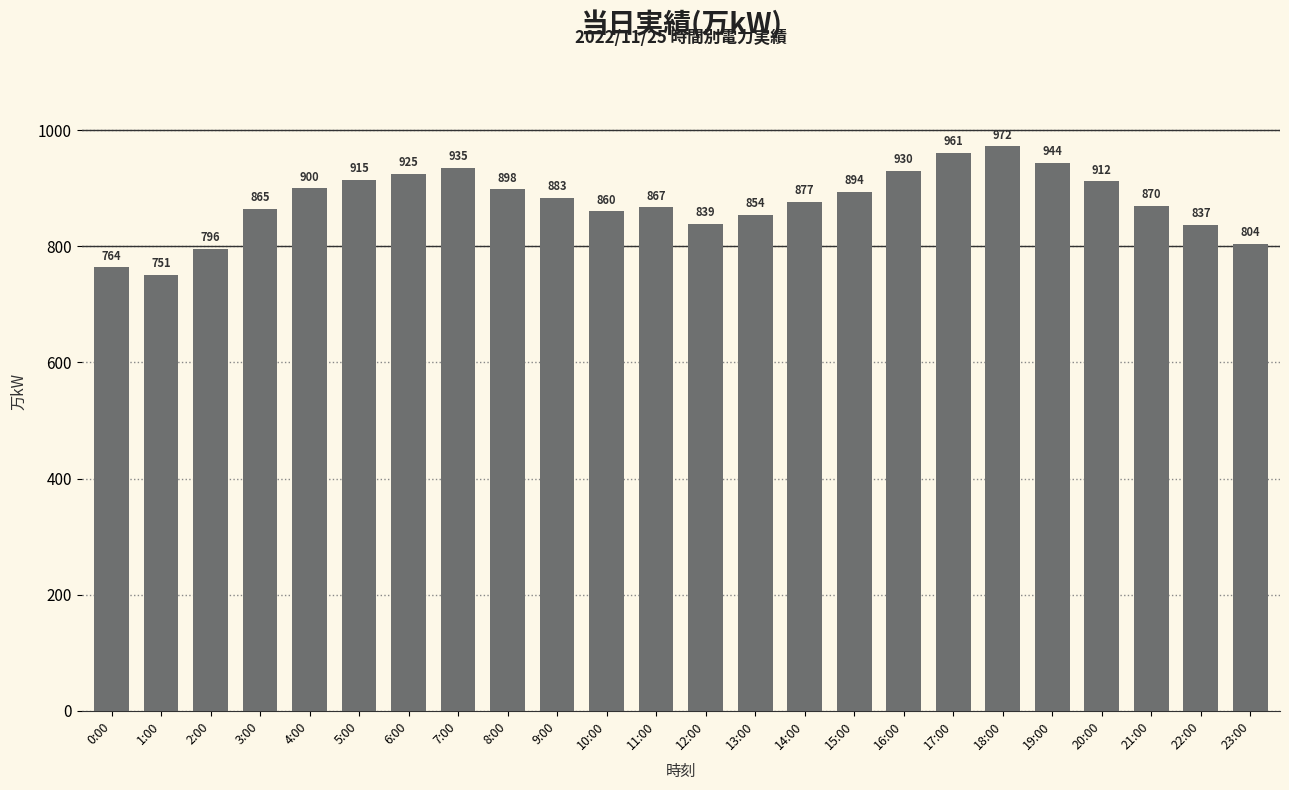

What is the difference between the values at 13:00 and 6:00?

71